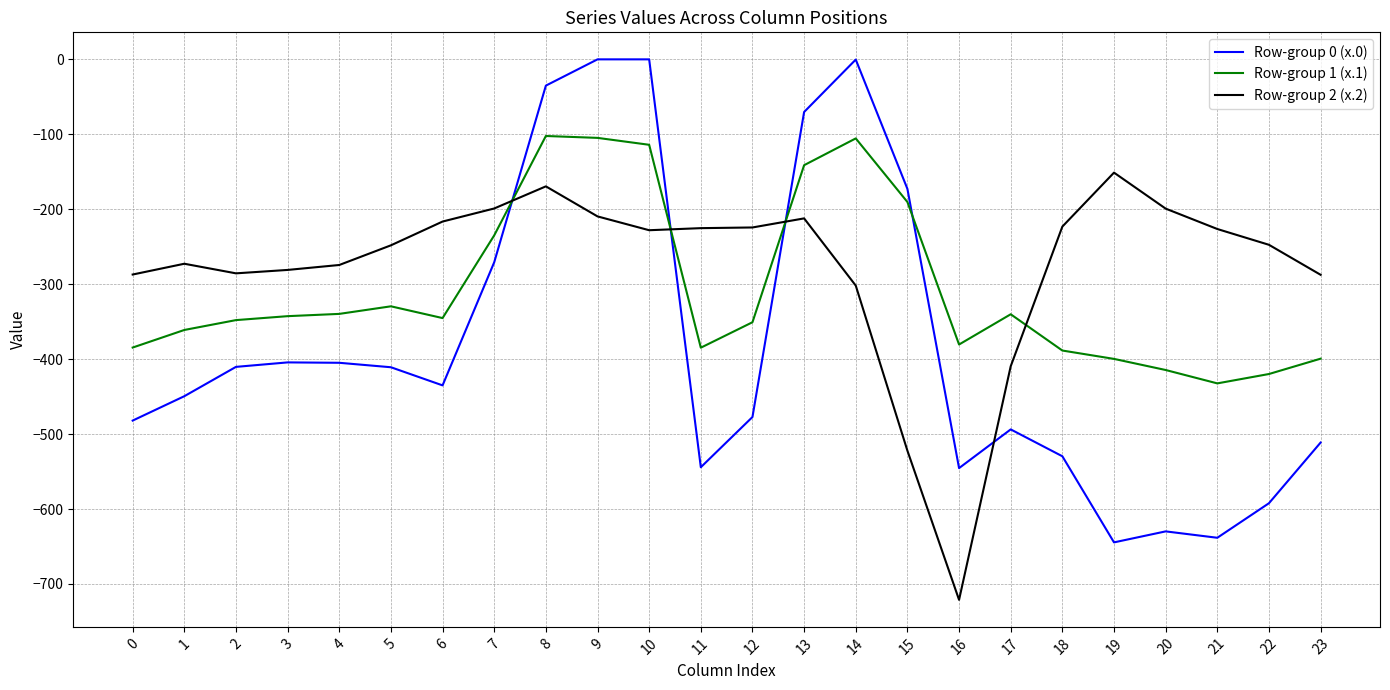

Which series has the widest spread of values?

Row-group 0 (x.0)